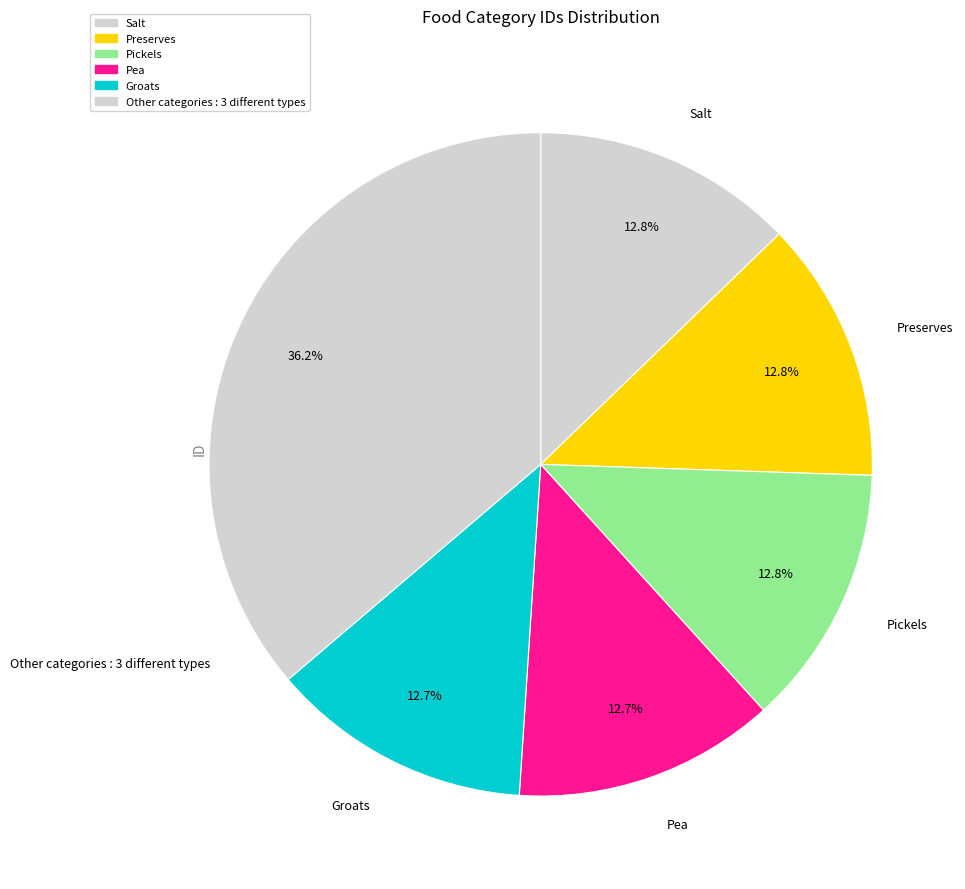

How many slices are in this pie chart?

6